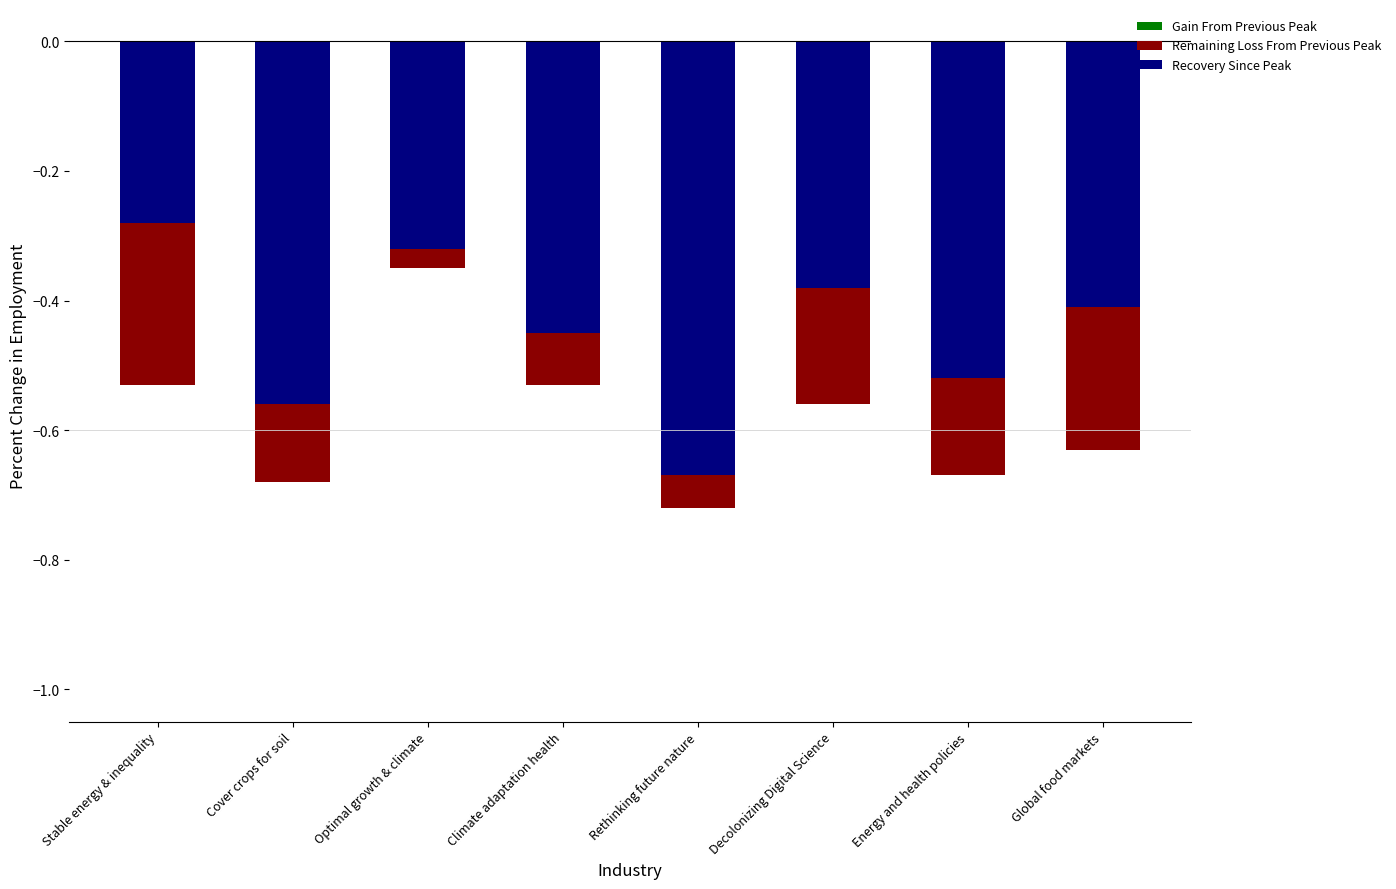

Is the value of Gain From Previous Peak at Cover crops for soil greater than the value of Remaining Loss From Previous Peak at Energy and health policies?

Yes